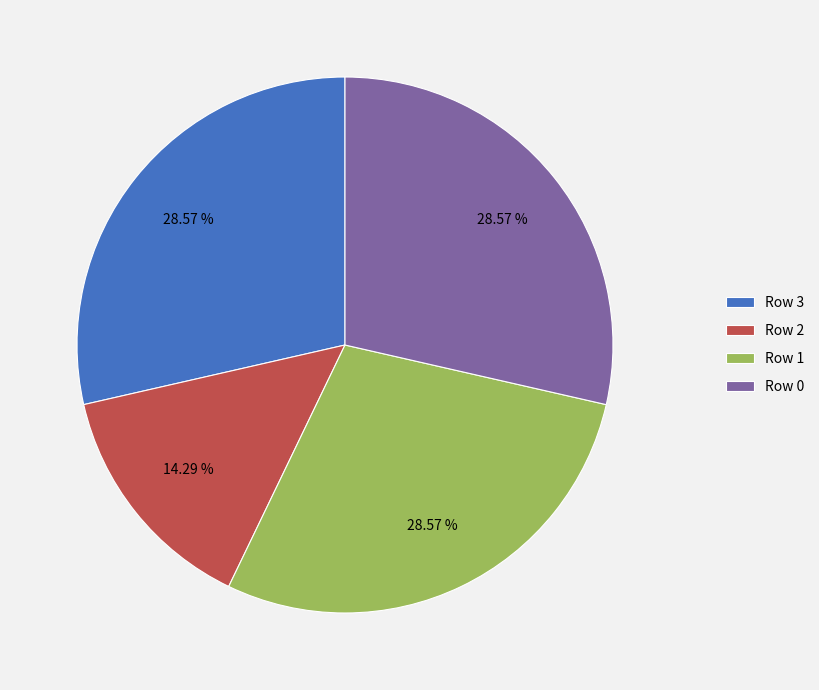

Combined, do Row 3 and Row 1 account for over 50%?

Yes